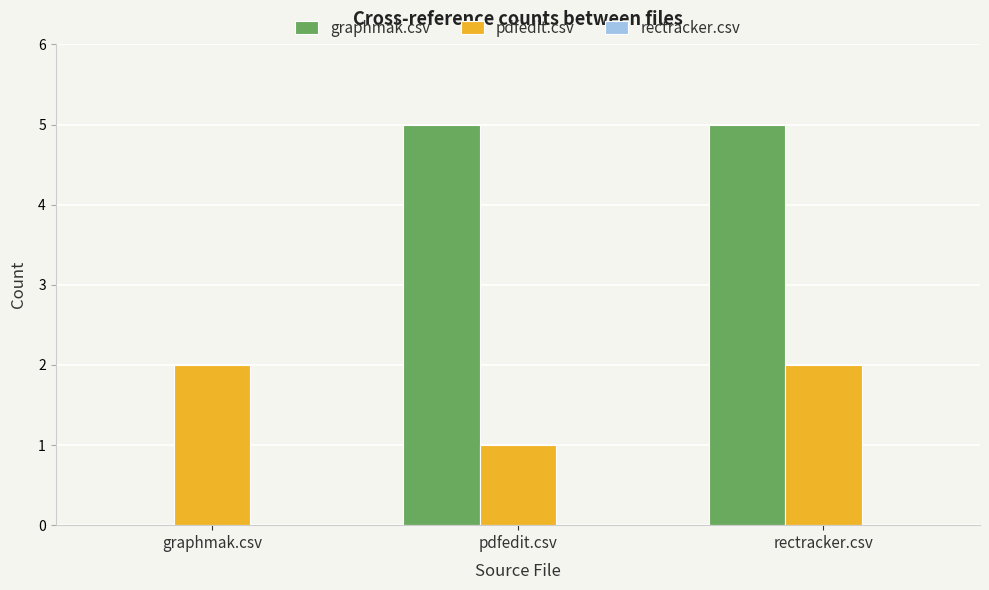

Between graphmak.csv and rectracker.csv, which series saw the biggest shift?

graphmak.csv